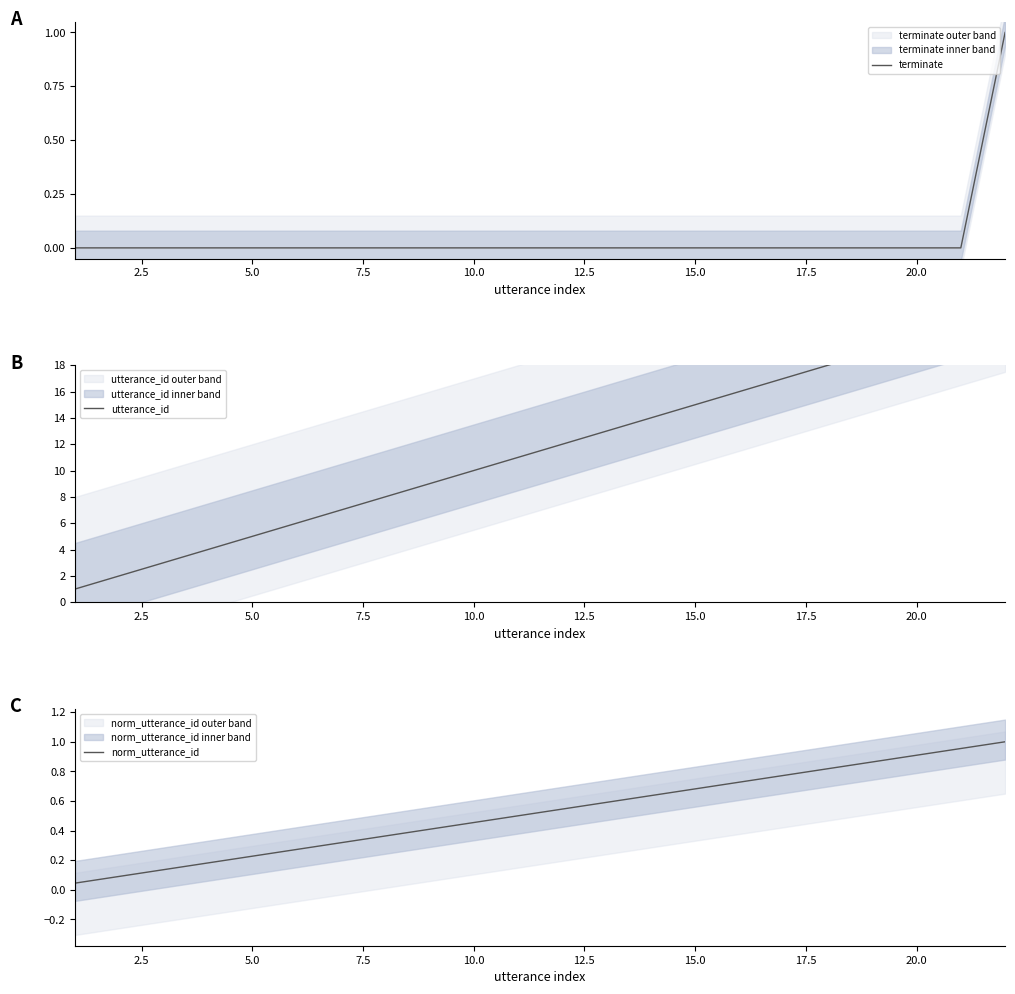

True or false: terminate and norm_utterance_id intersect in this chart.

False